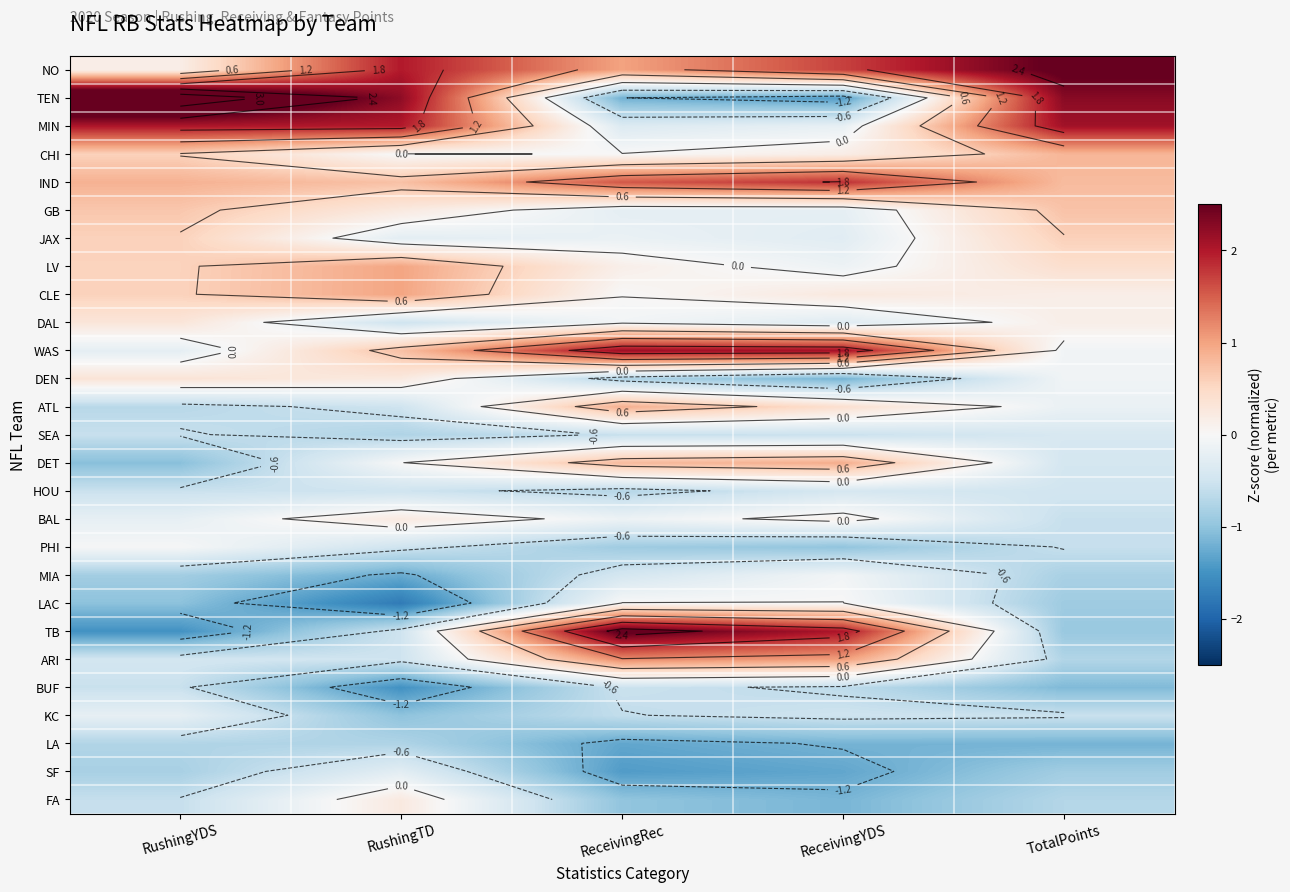

Which series has the largest range (max minus min)?

TEN